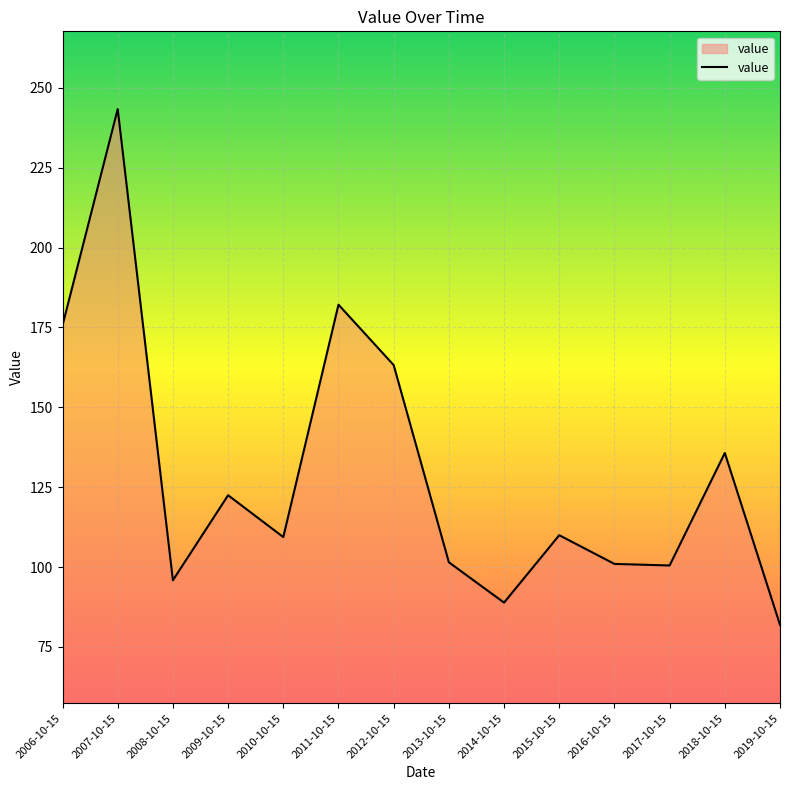

At which label is the value closest to 162?

2012-10-15